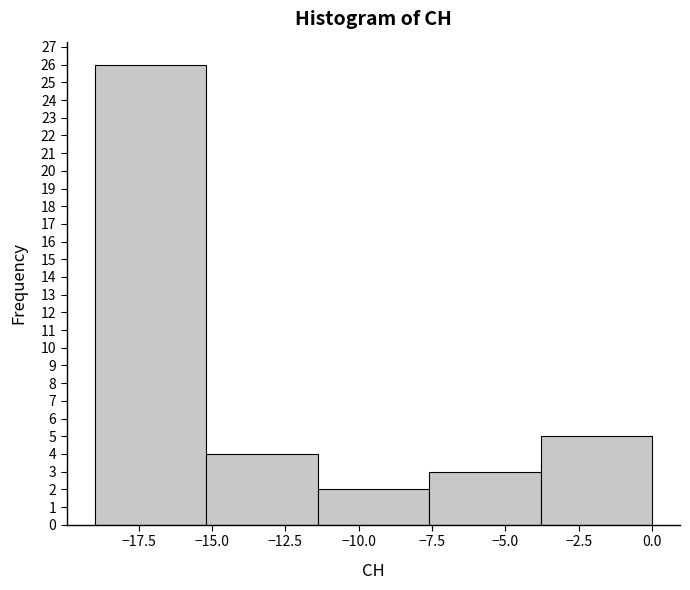

Reading left to right, transcribe this chart: for each bar, give the range it covers on the x-axis and its height. Neither the bar edges nor the heights are printed on the chart, so give them approximately, as read against the axes.

-19.0 to -15.2: 26
-15.2 to -11.4: 4
-11.4 to -7.6: 2
-7.6 to -3.8: 3
-3.8 to 0.0: 5